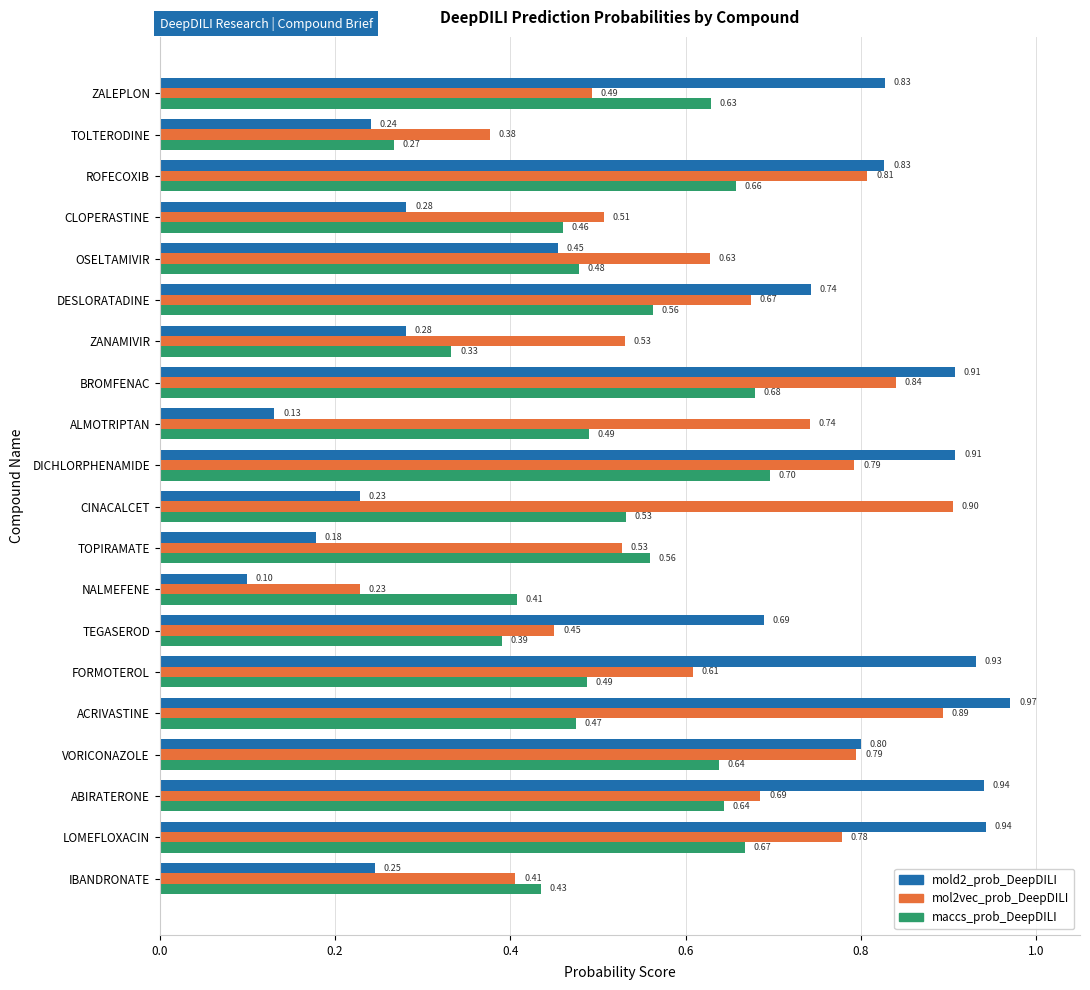

Rank the series by their average value, from lowest to highest.

maccs_prob_DeepDILI, mold2_prob_DeepDILI, mol2vec_prob_DeepDILI